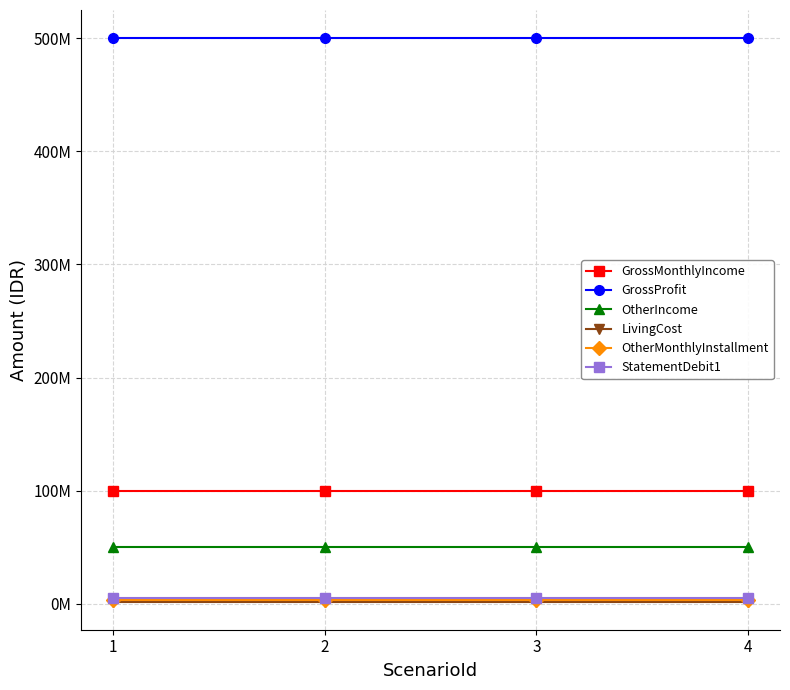

What are all the series names shown in the legend?

GrossMonthlyIncome, GrossProfit, OtherIncome, LivingCost, OtherMonthlyInstallment, StatementDebit1